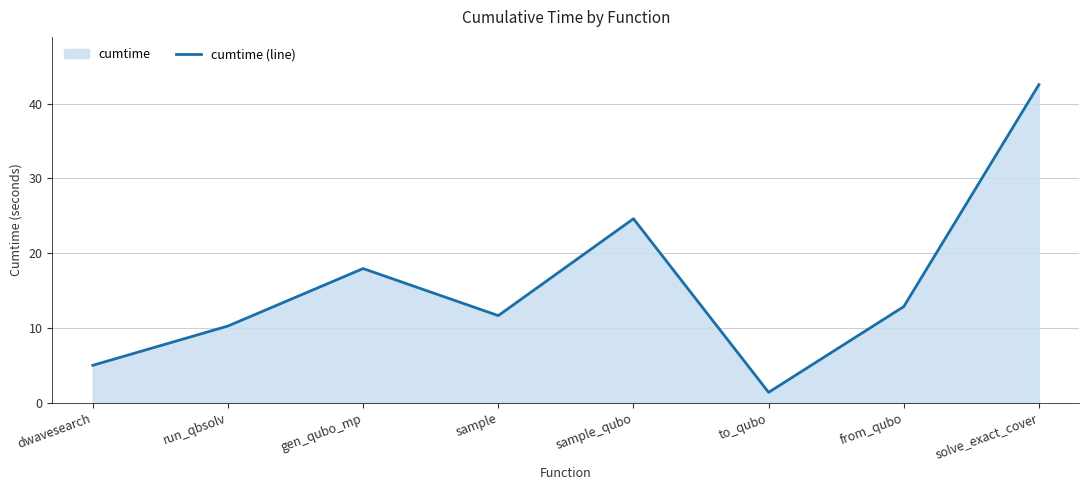

What is the value of the 1st point from the left?

5.0